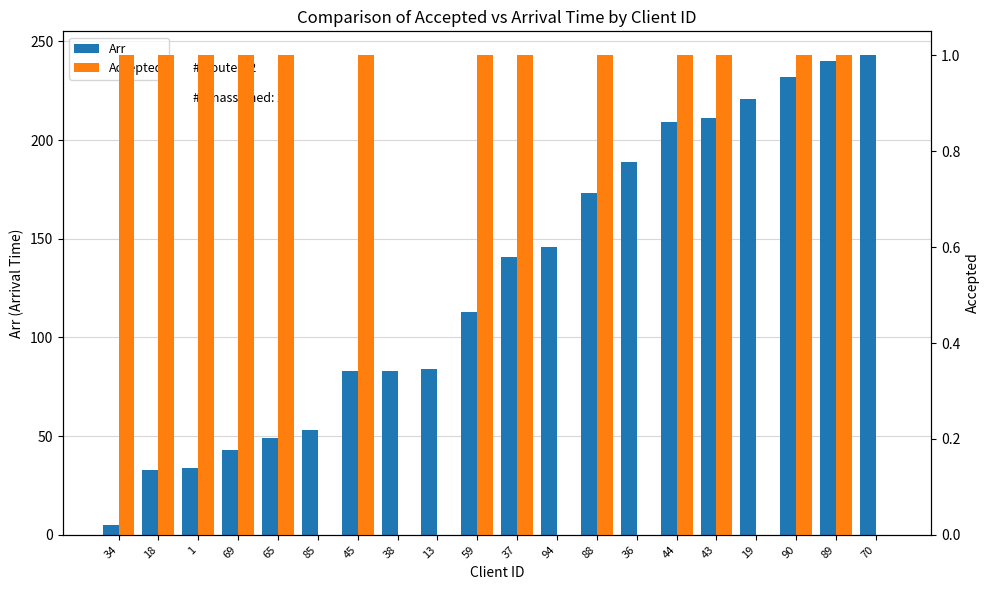

What is the greatest value displayed?

243